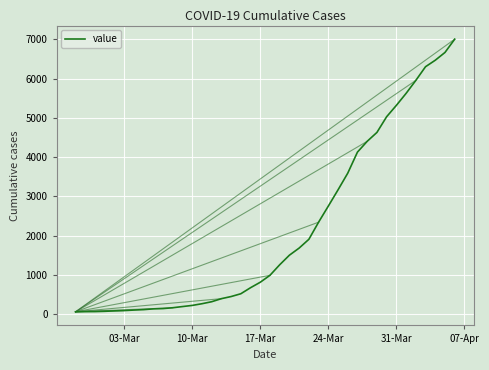

What is the difference between the maximum and second lowest values?

6936